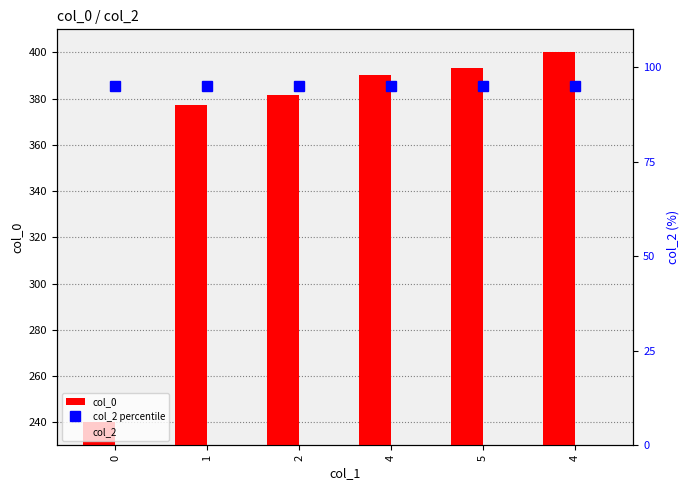

What is the difference between the highest and lowest values at 0?

240.0